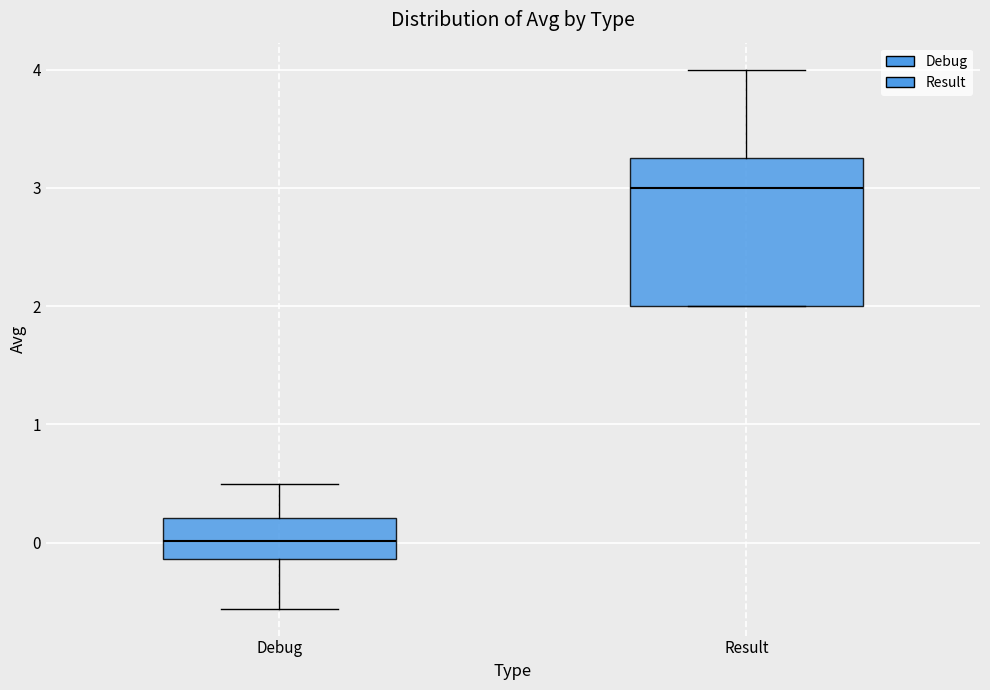

Reading left to right, read every box against the y-axis: the position of its median line, the range the box covers, and the ends of its whiskers. The values are not printed on the chart, so give them approximately, as read against the axis.

Debug: median 0.0, box -0.1 to 0.2, whiskers -0.6 to 0.5
Result: median 3.0, box 2.0 to 3.3, whiskers 2.0 to 4.0